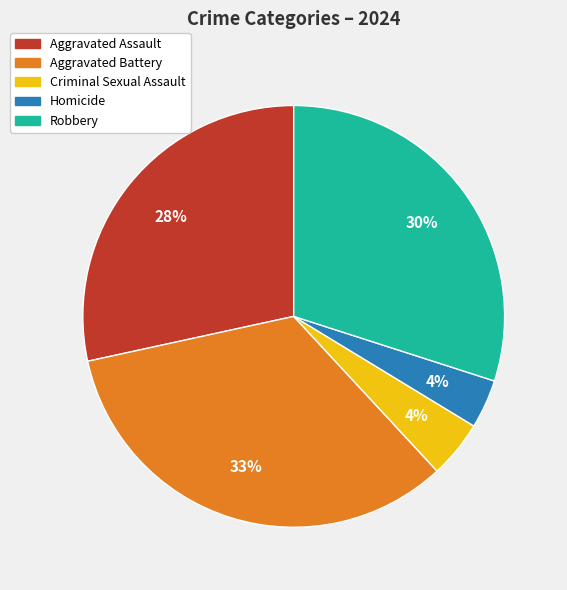

Combined, do Aggravated Battery and Criminal Sexual Assault account for over 50%?

No